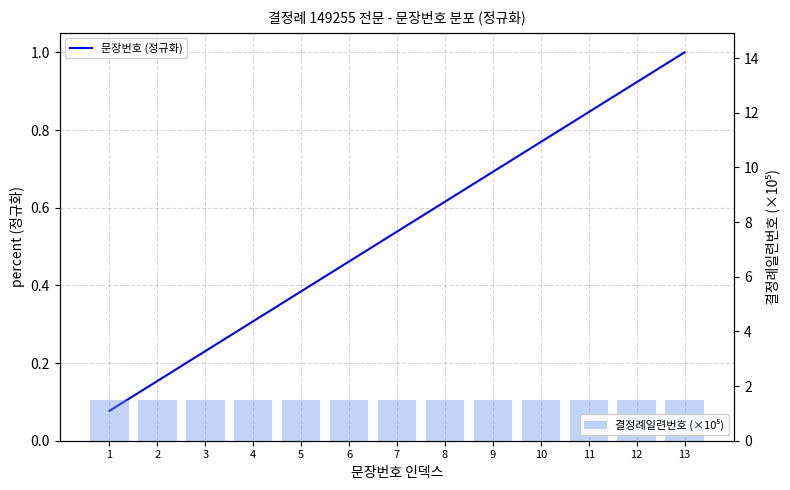

What is the sum of the 문장번호 (정규화) values at 11 and 7?

1.4